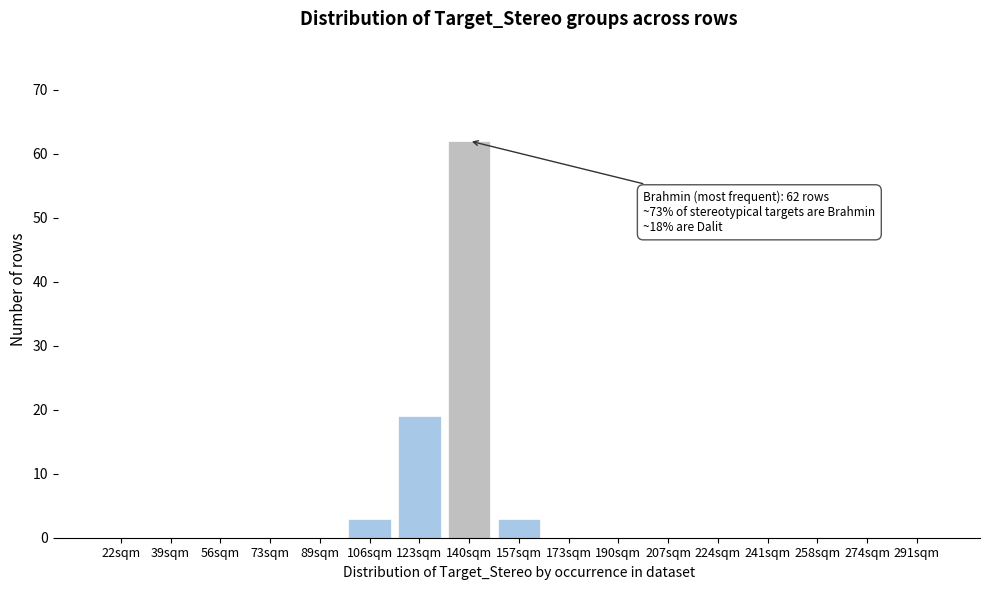

Reading left to right, what are all the values shown in this chart?

22sqm=0	39sqm=0	56sqm=0	73sqm=0	89sqm=0	106sqm=3	123sqm=19	140sqm=62	157sqm=3	173sqm=0	190sqm=0	207sqm=0	224sqm=0	241sqm=0	258sqm=0	274sqm=0	291sqm=0